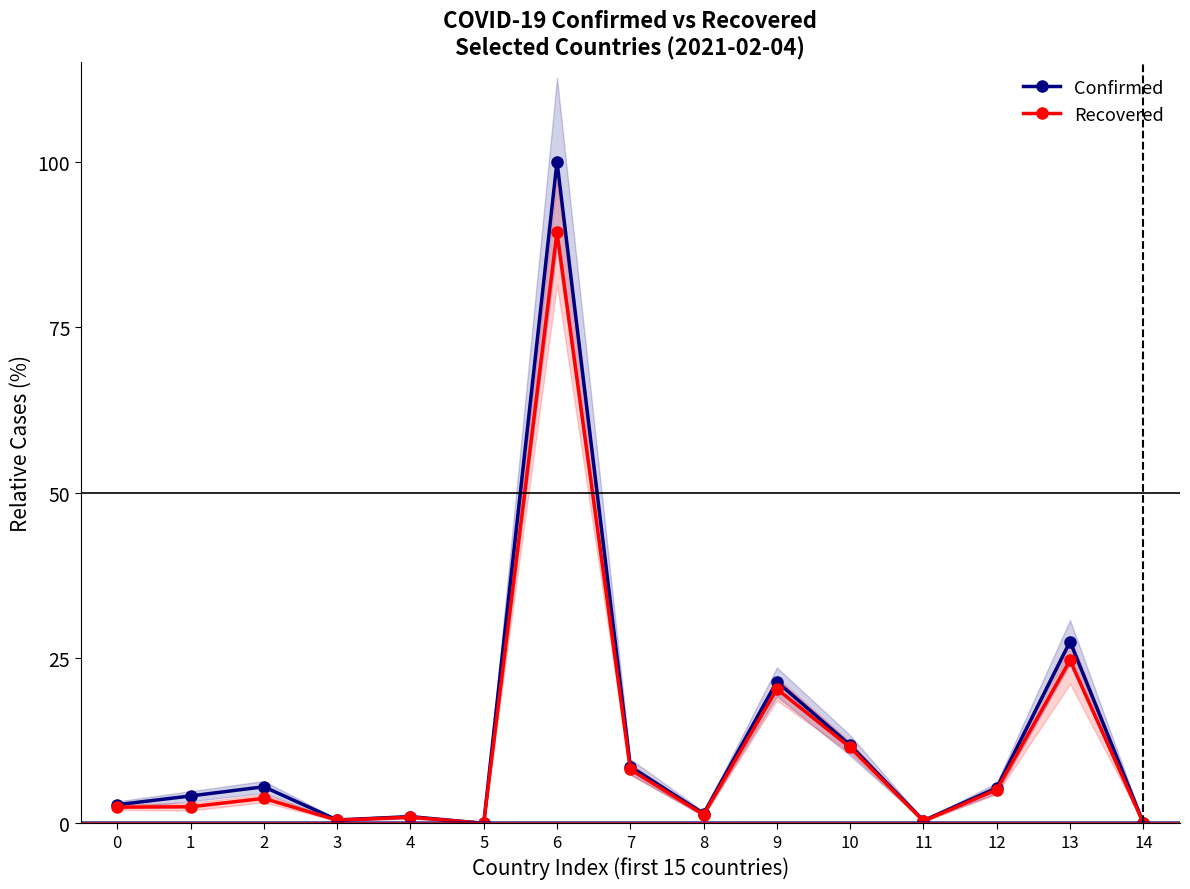

What are all the series names shown in the legend?

Confirmed, Recovered